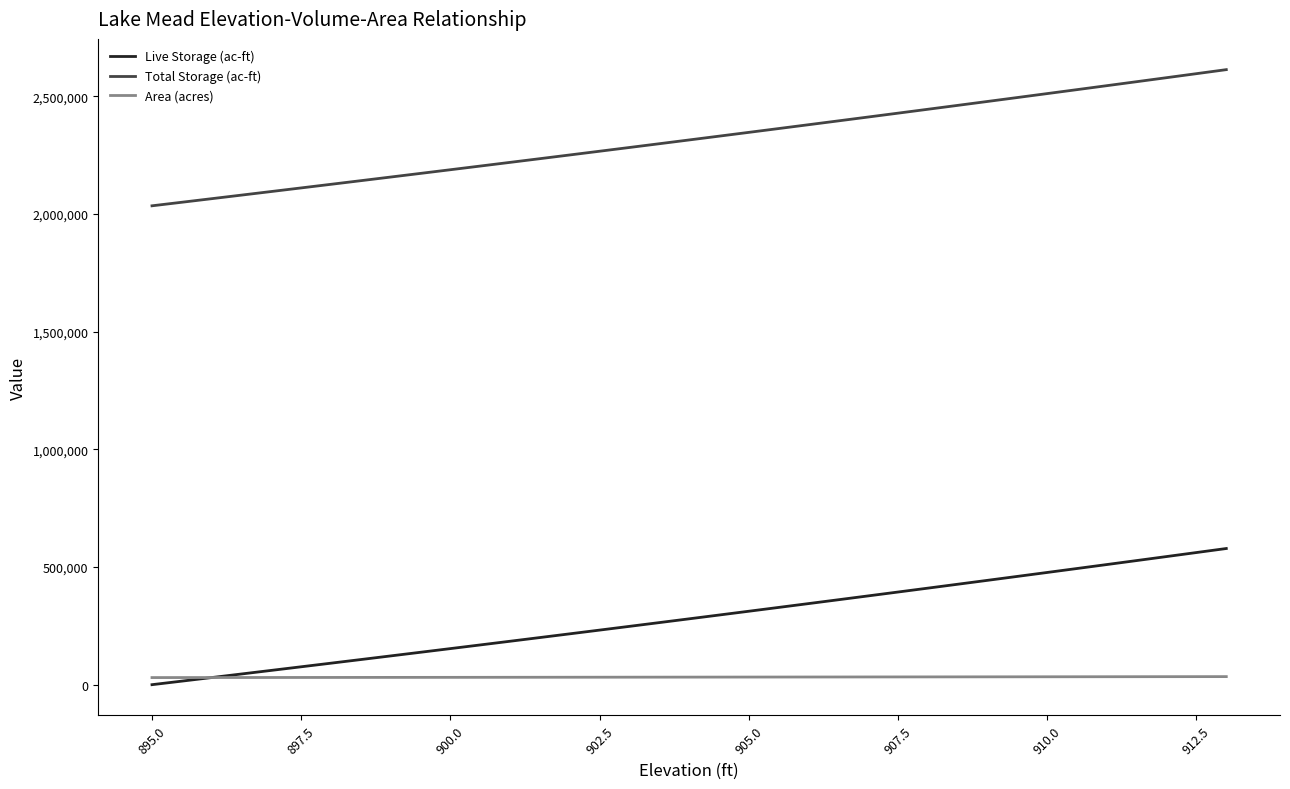

Rank the series by their maximum value, from lowest to highest.

Area (acres), Live Storage (ac-ft), Total Storage (ac-ft)